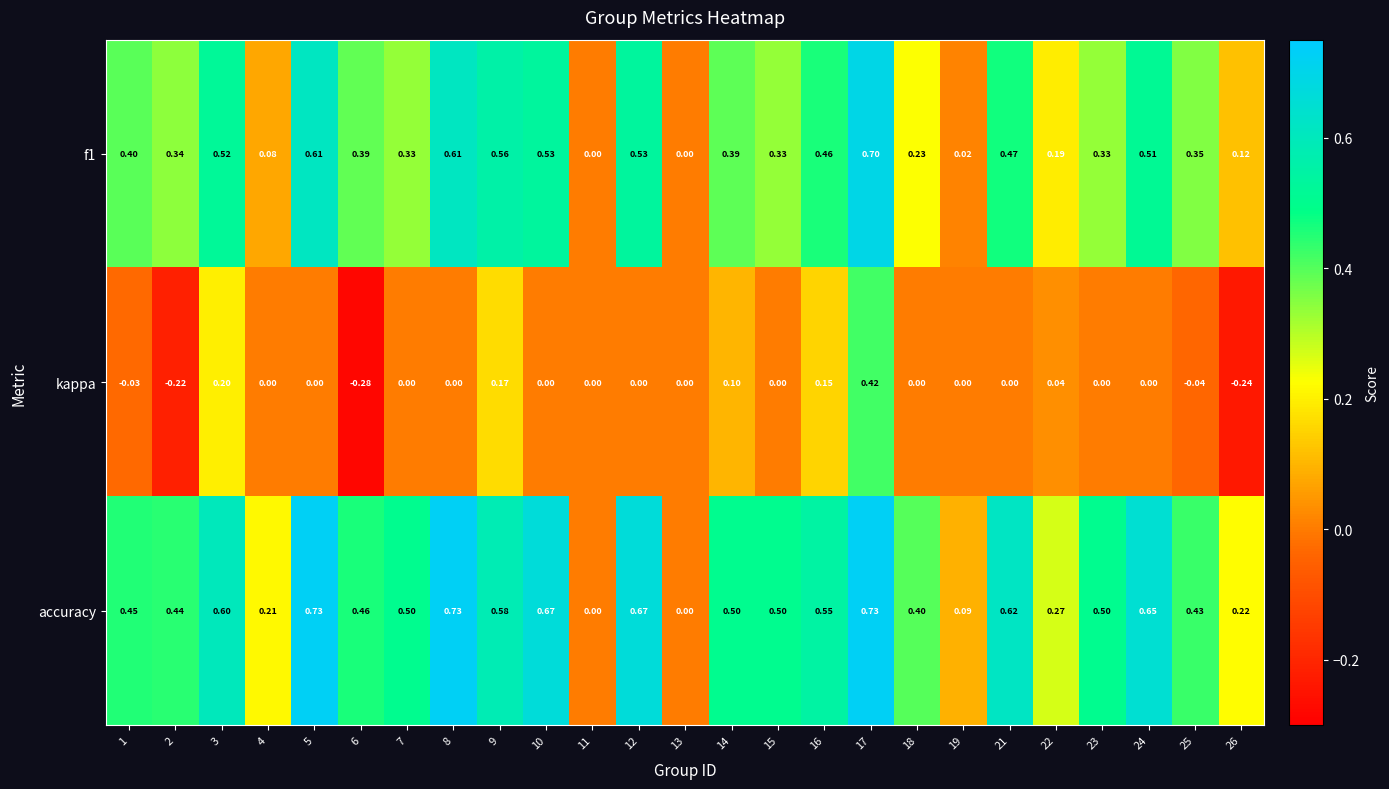

What is the total value across all series at 1?

0.8